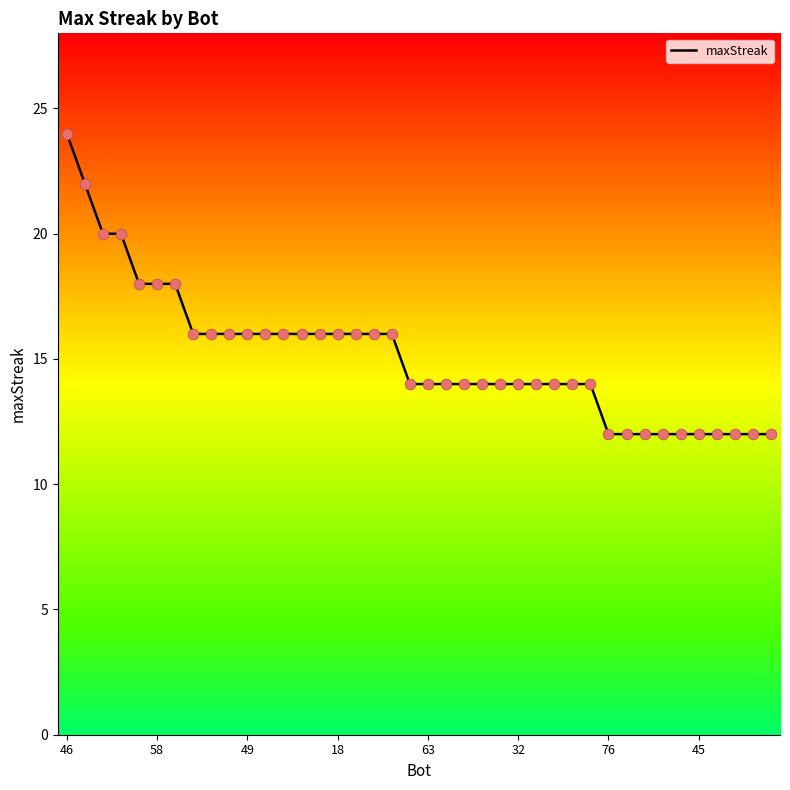

What is the minimum value shown in the chart?

12